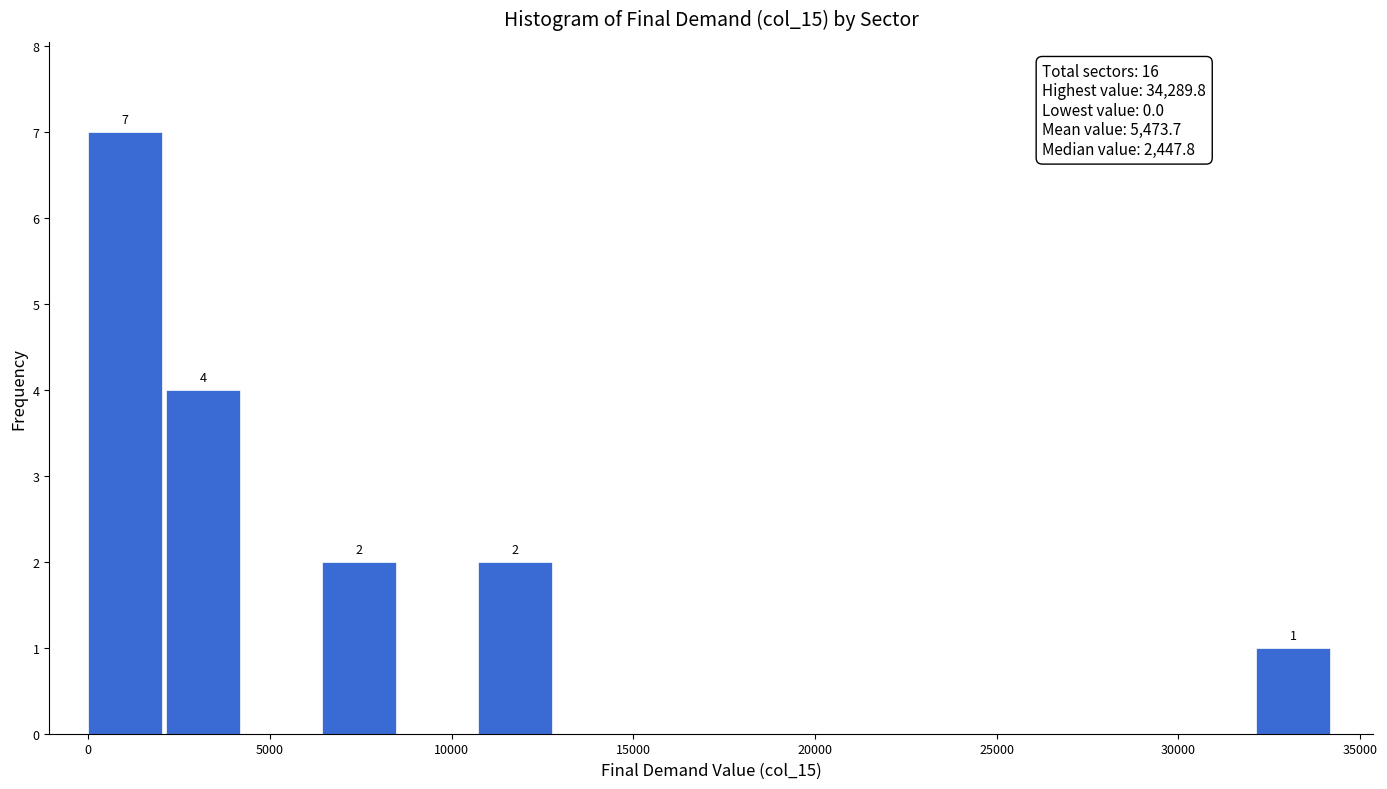

Over which range of the x-axis is the bar tallest?

0 to 2000